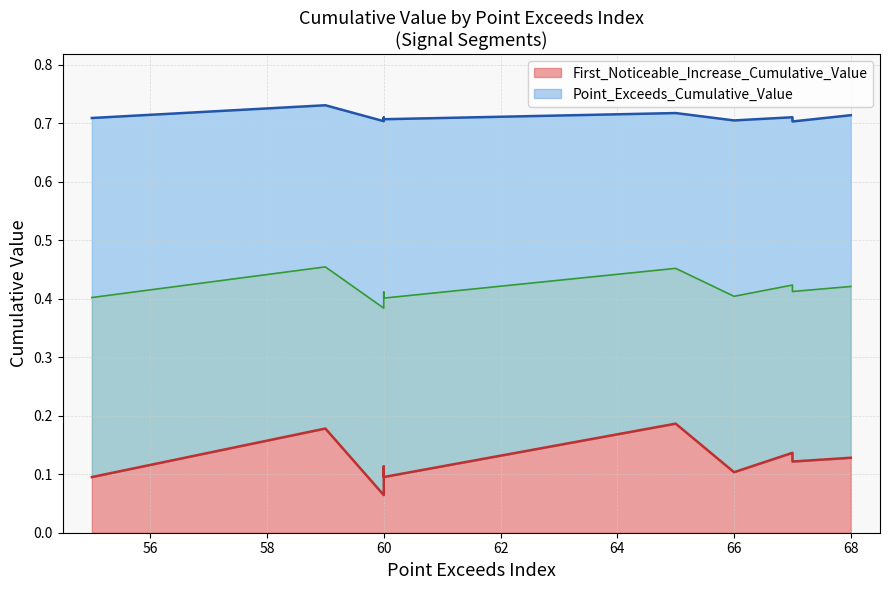

Does the chart have visible grid lines?

Yes